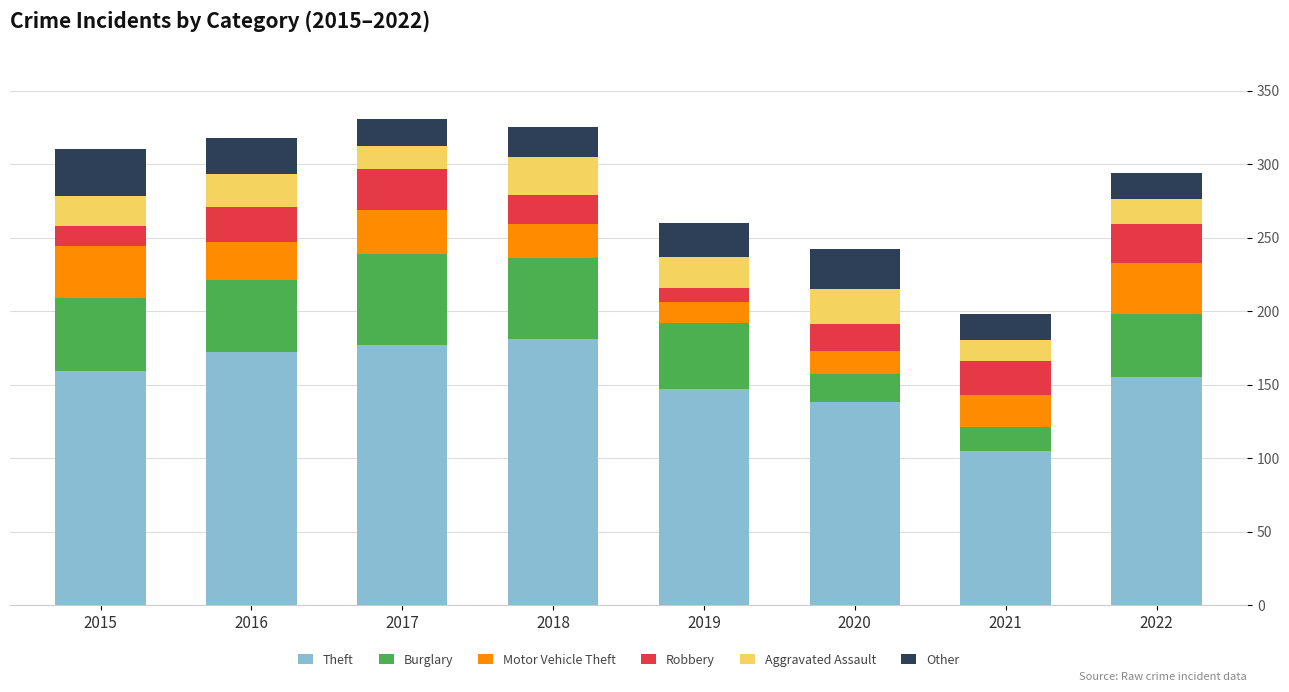

What is the total value across all series at 2016?

318